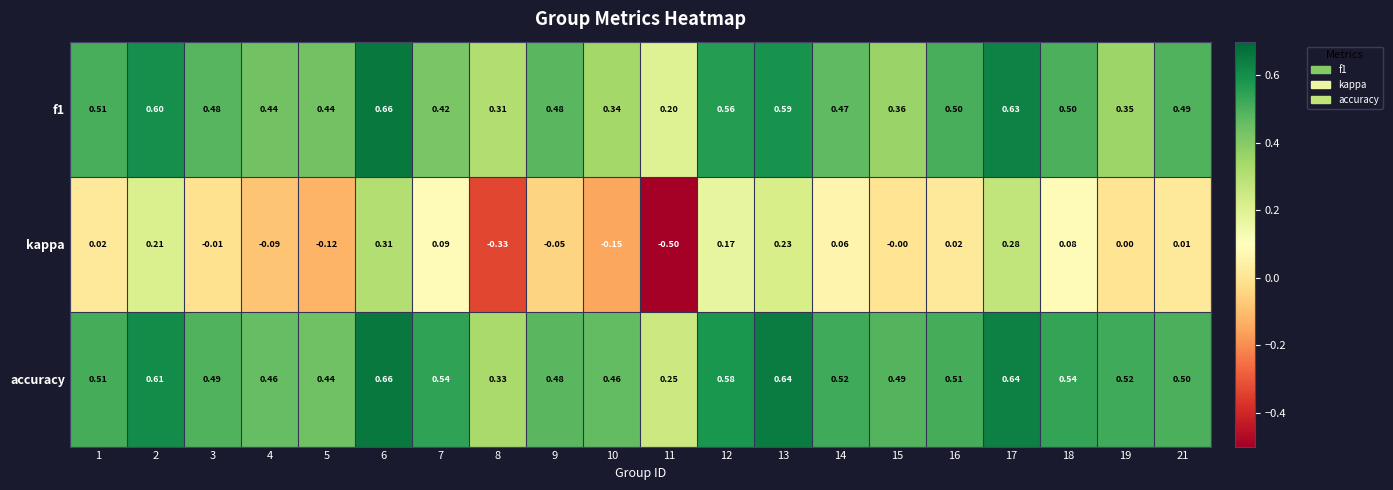

At which category is the sum across all series the highest?

6